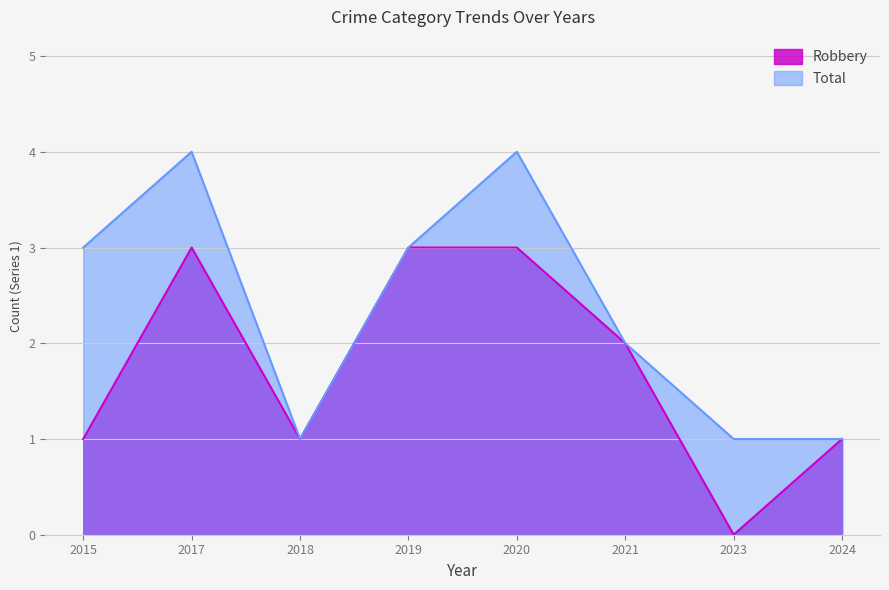

How many lines are shown in the chart?

2